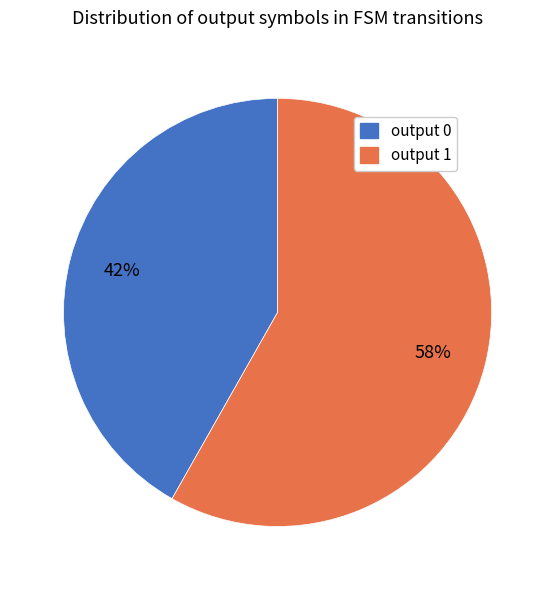

Rank the categories by value from lowest to highest.

output 0, output 1